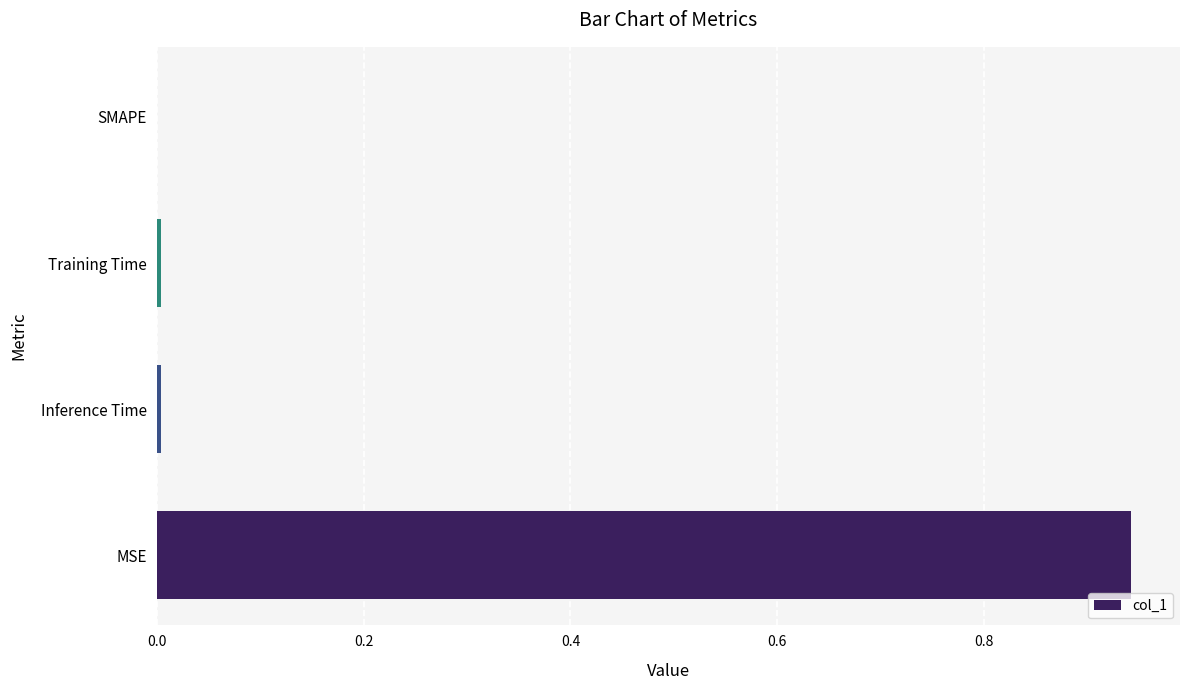

Is it true that the value at SMAPE is 0.0?

True